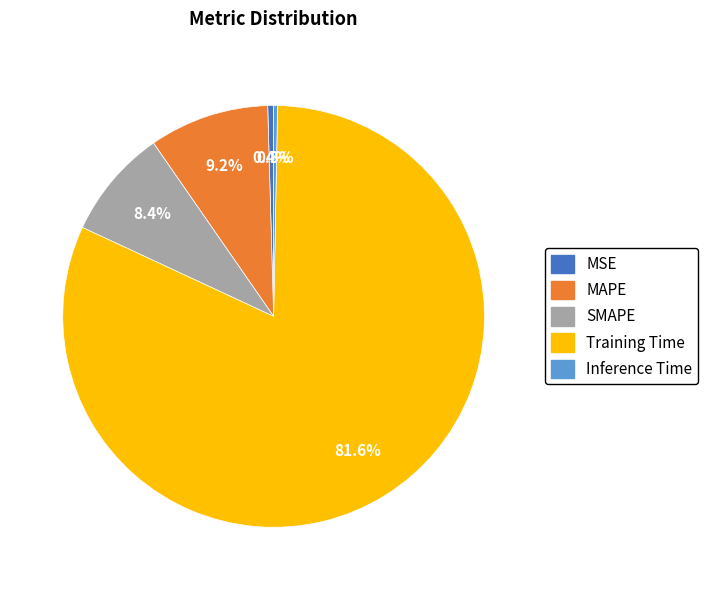

To the nearest percent, what is the average slice percentage?

20%